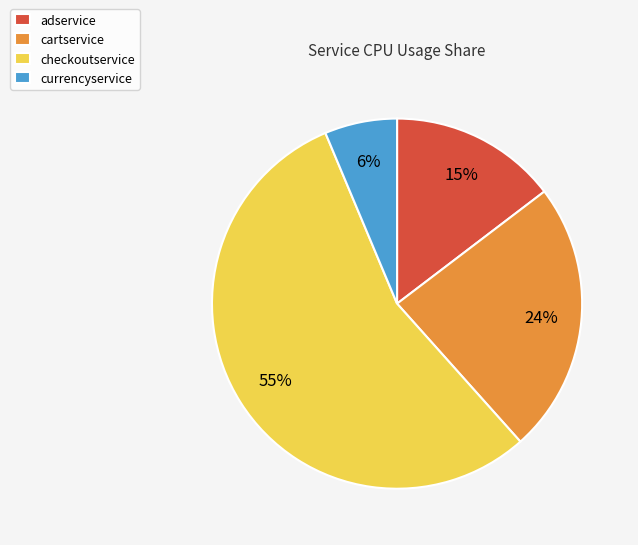

To the nearest percent, what portion does adservice represent?

15%